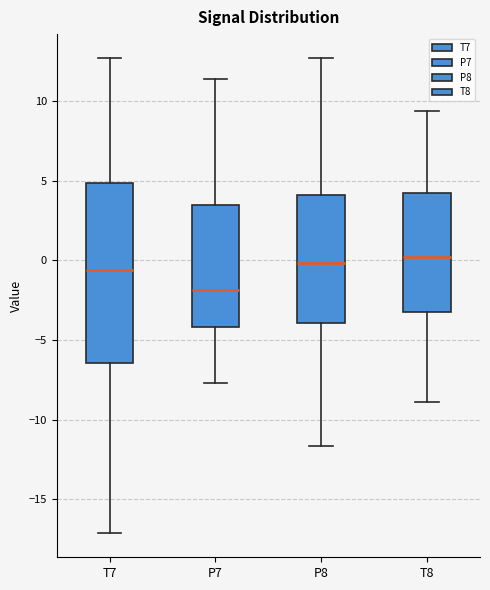

Where does the median line of the box for T8 sit on the y-axis? The values are not printed on the chart, so give them approximately, as read against the axis.

0.0